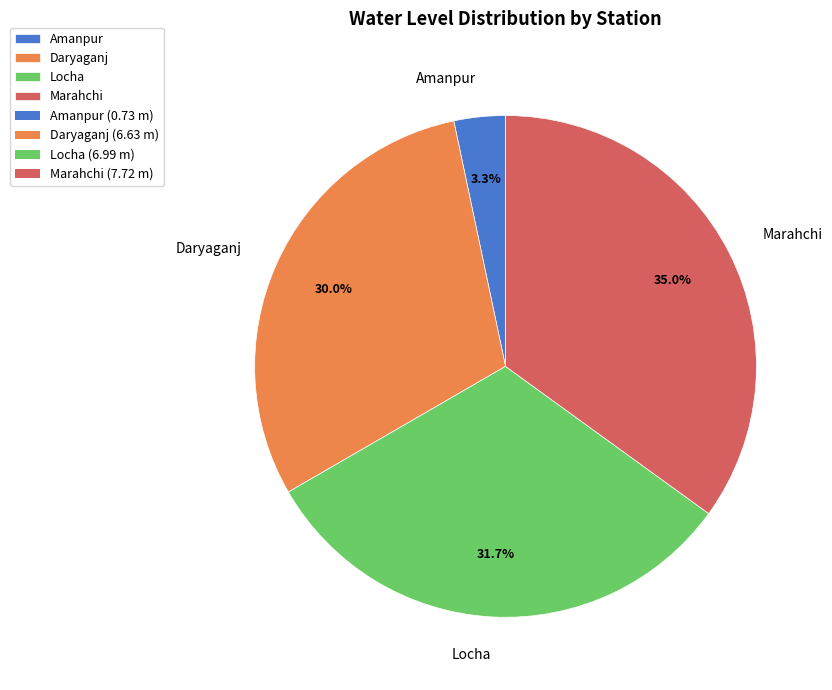

Is it true that Marahchi is 35% of the pie?

True